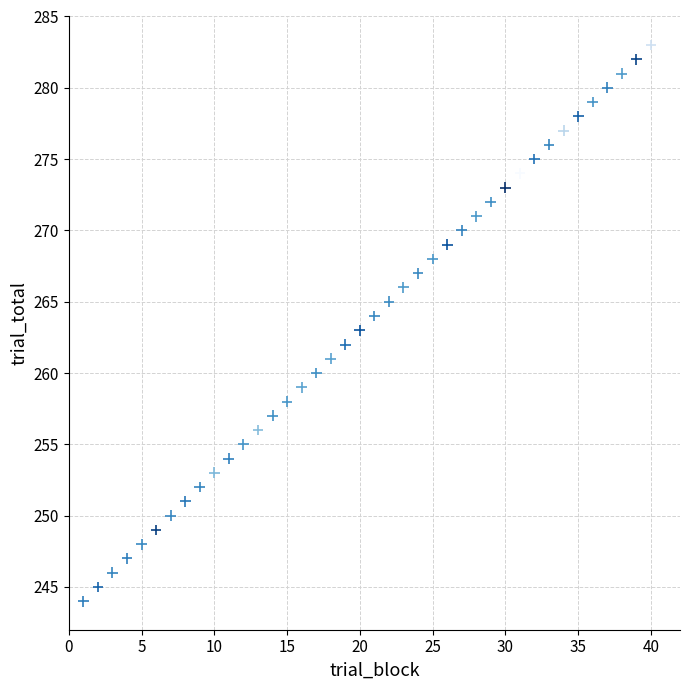

What is the range of X values (max minus min)?

39